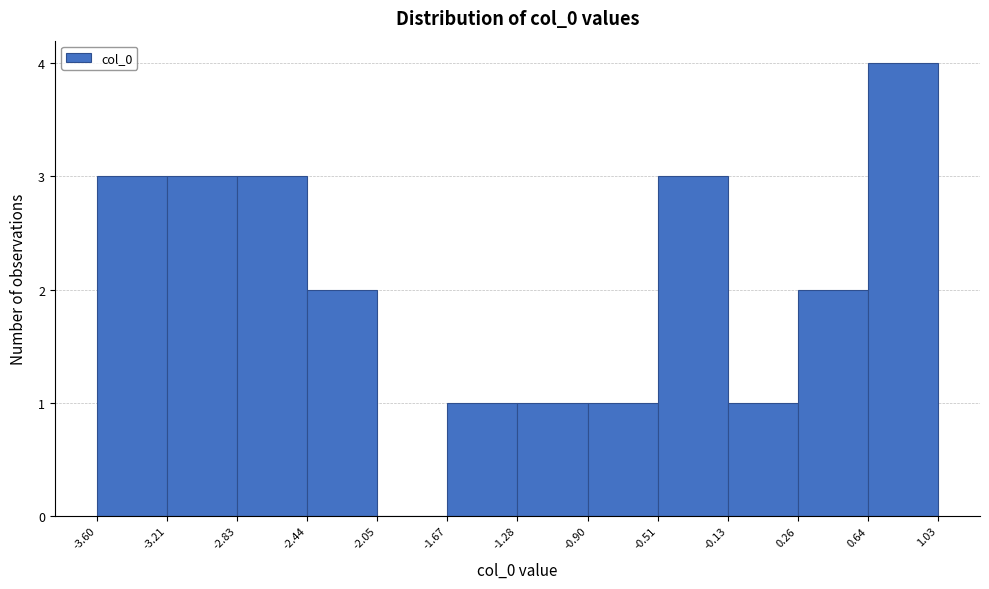

Reading left to right, transcribe this chart: for each bar, give the range it covers on the x-axis and its height. The values are not printed on the chart, so give them approximately, as read against the axis.

-3.60 to -3.21: 3
-3.21 to -2.83: 3
-2.83 to -2.44: 3
-2.44 to -2.05: 2
-2.05 to -1.67: 0
-1.67 to -1.28: 1
-1.28 to -0.90: 1
-0.90 to -0.51: 1
-0.51 to -0.13: 3
-0.13 to 0.26: 1
0.26 to 0.64: 2
0.64 to 1.03: 4